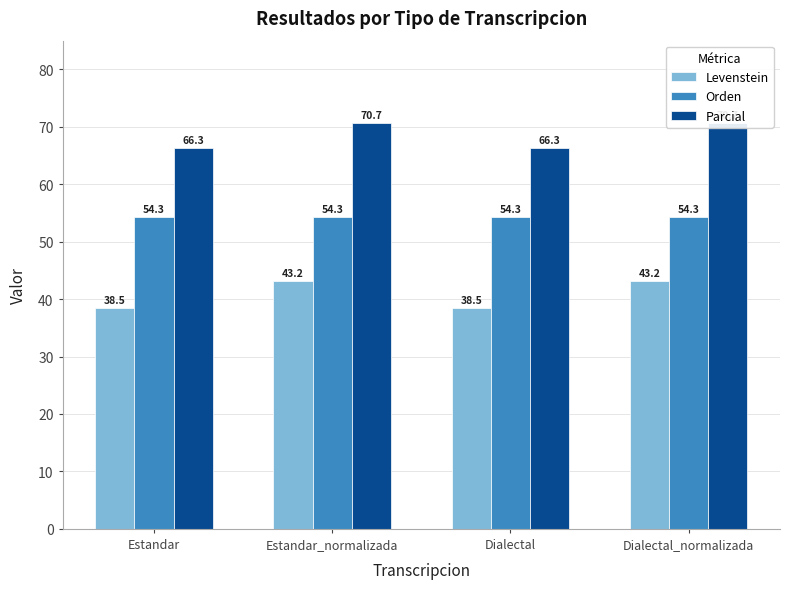

At Dialectal, list the series in order from largest to smallest.

Parcial, Orden, Levenstein